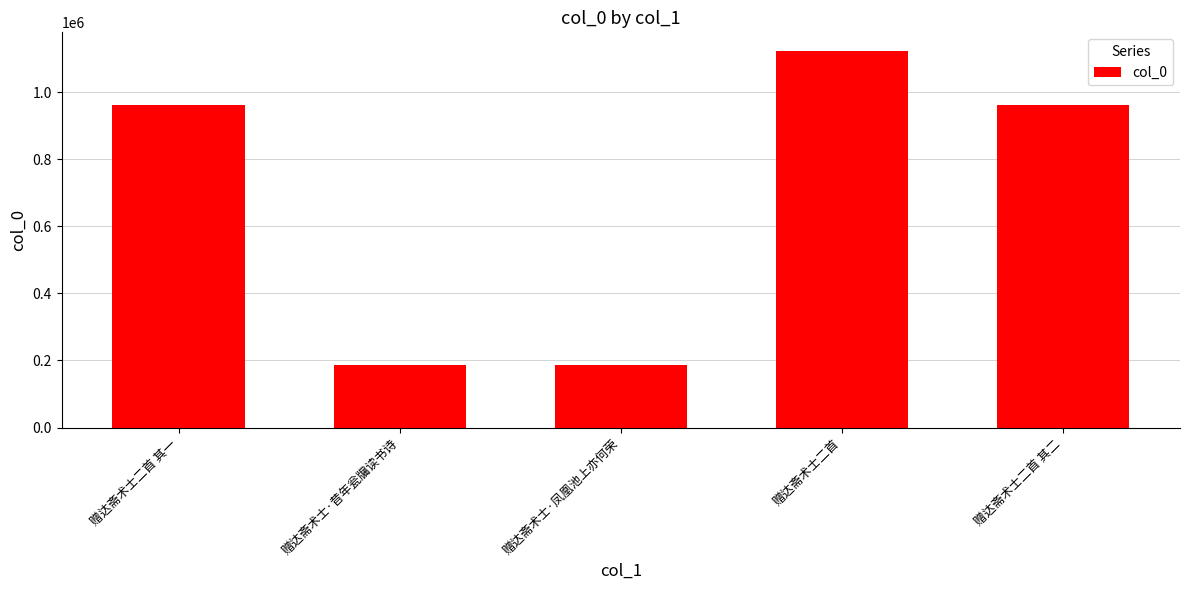

What is the value of the 2nd bar from the left?

187156